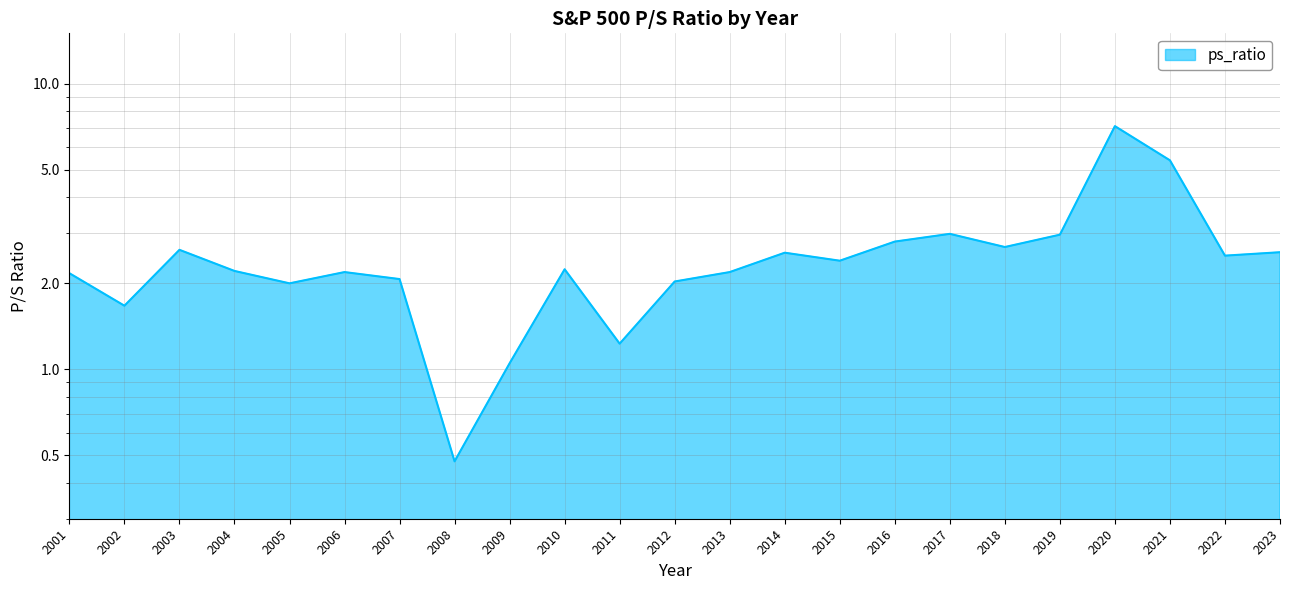

How many interior local valleys (lower than both neighbors) does the data have?

7